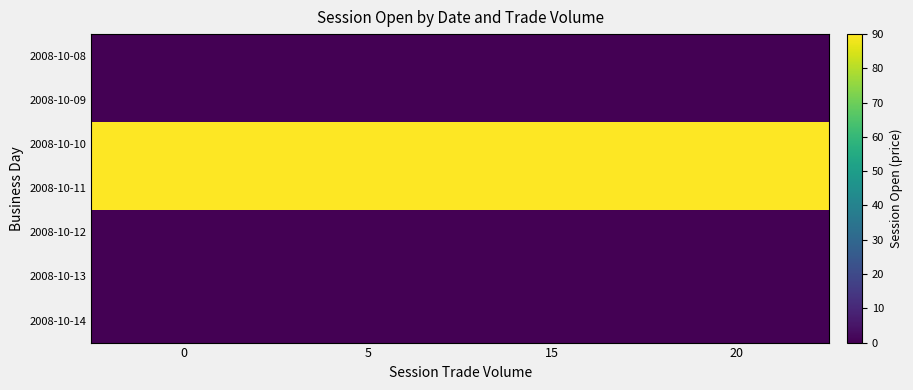

Reading left to right, transcribe all the data shown in this chart.

2008-10-08: 0=0	5=0	15=0	20=0
2008-10-09: 0=0	5=0	15=0	20=0
2008-10-10: 0=90	5=90	15=90	20=90
2008-10-11: 0=90	5=90	15=90	20=90
2008-10-12: 0=0	5=0	15=0	20=0
2008-10-13: 0=0	5=0	15=0	20=0
2008-10-14: 0=0	5=0	15=0	20=0